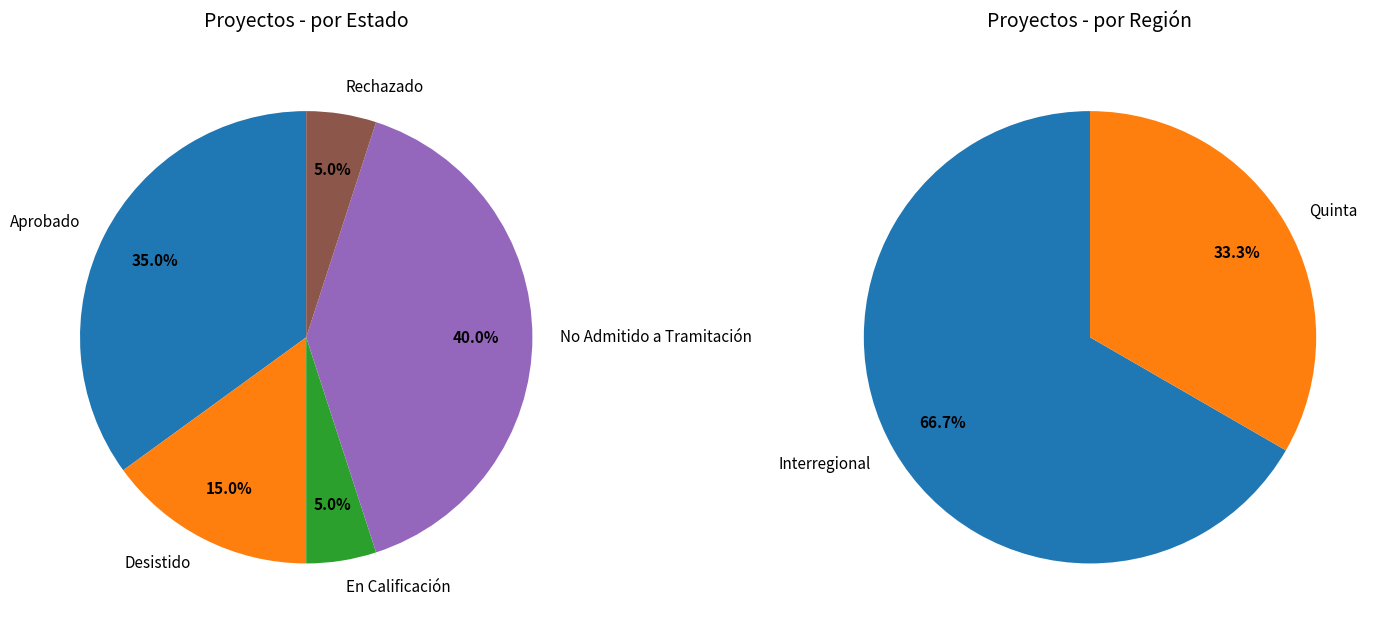

To the nearest percent, what percentage of the pie is Desistido?

15%